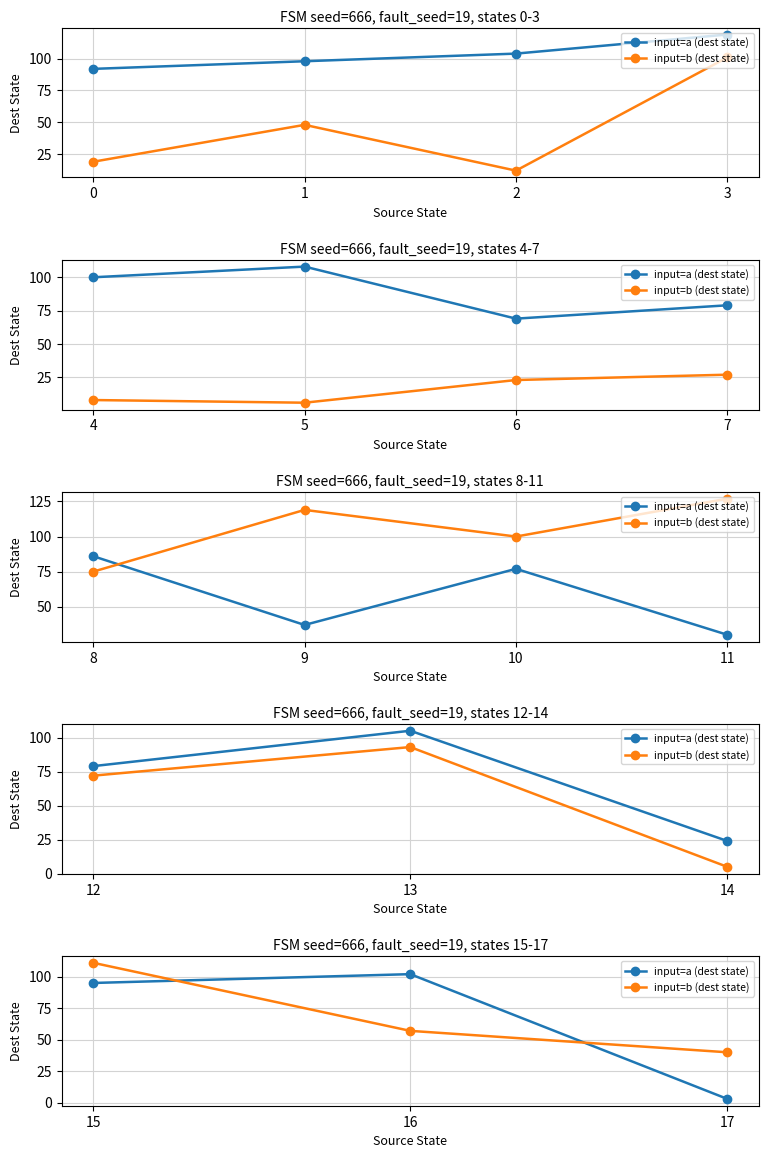

What is the sum of the input=a (dest state) values at 15 and 16?

197